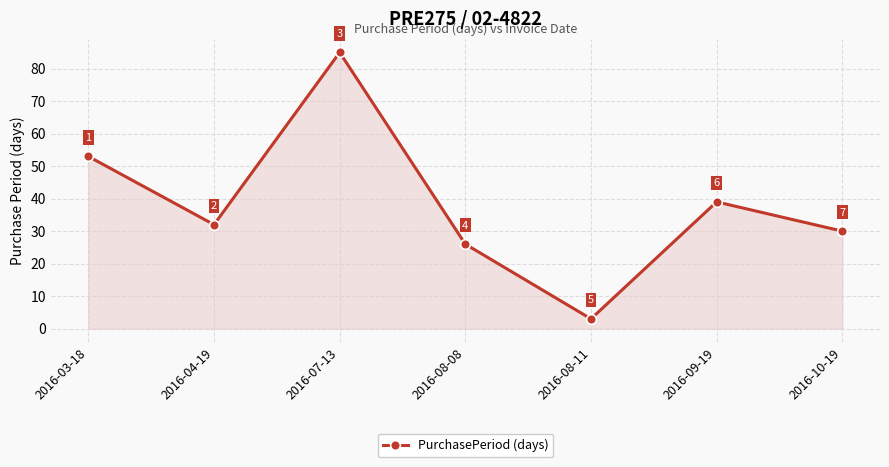

Approximately how many times larger is the value at 2016-08-11 compared to 2016-04-19?

0.1